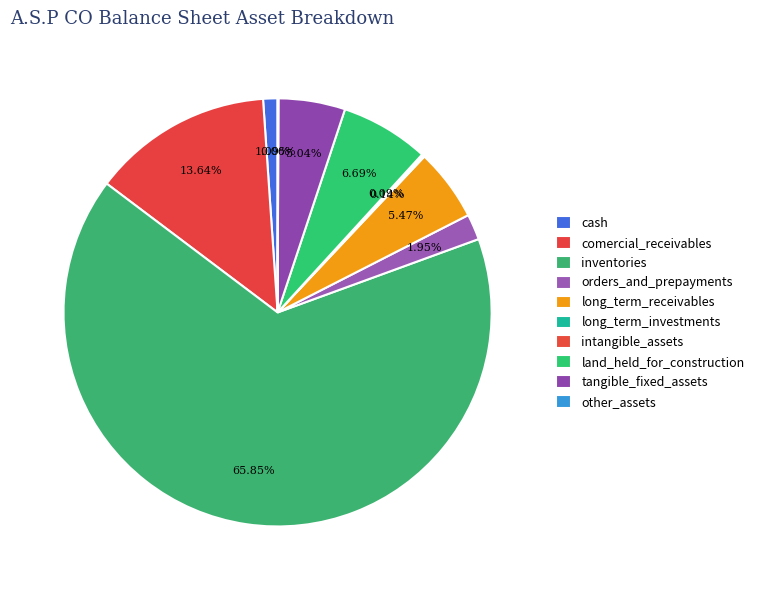

Which category has the biggest portion of the pie?

inventories